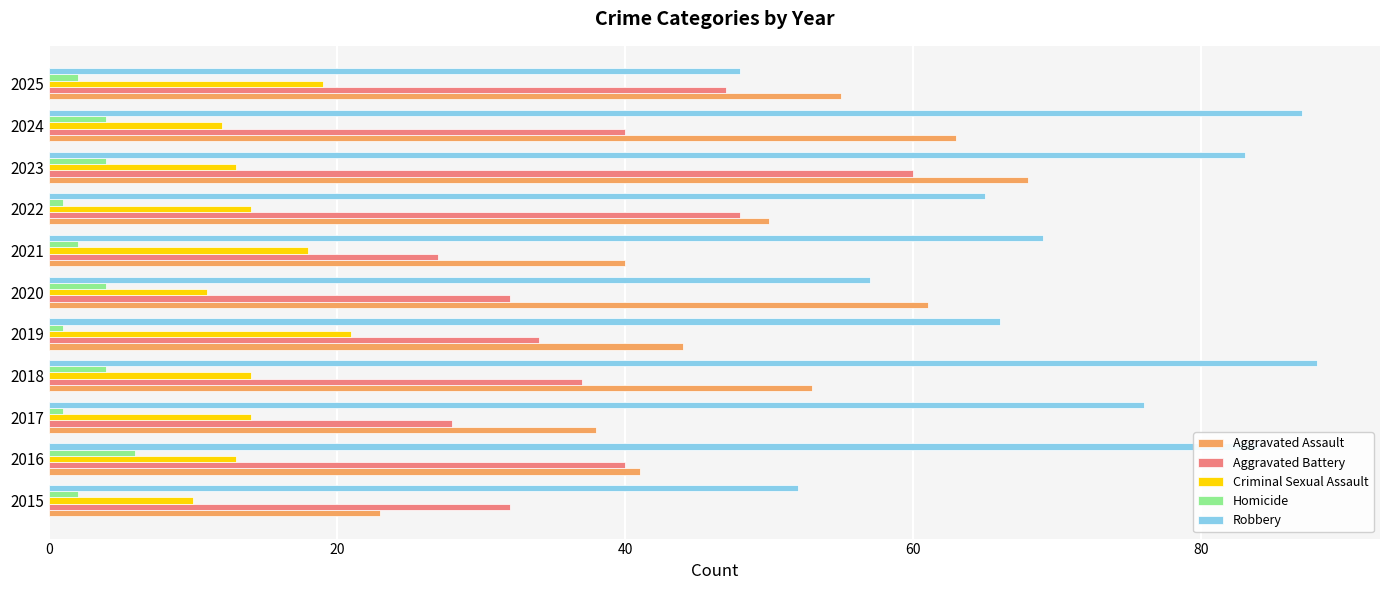

What value does the Homicide series have at 2023?

4